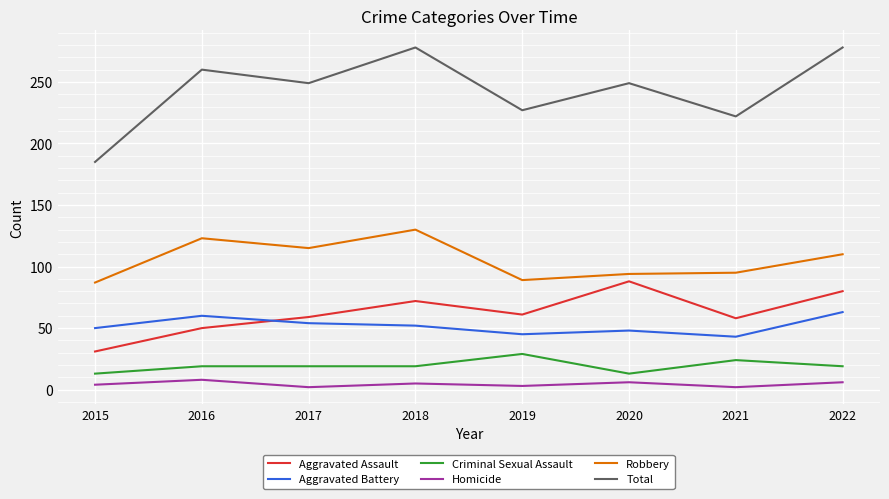

At how many categories does at least one series exceed 171?

8